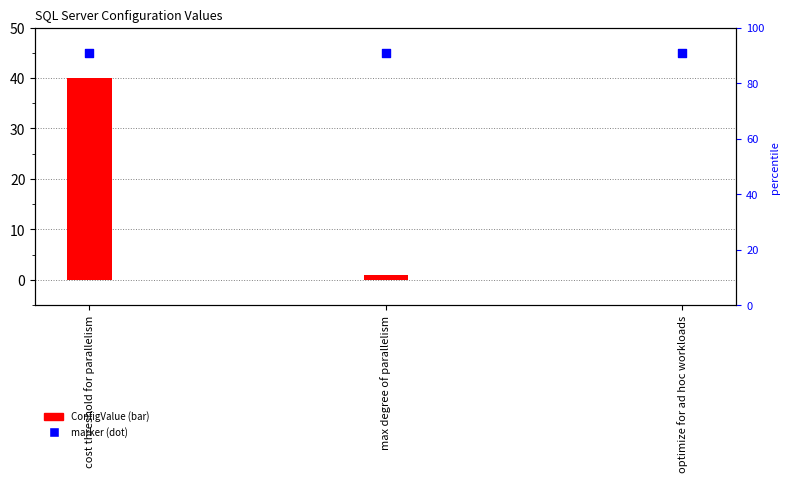

At which category is the sum across all series the highest?

cost threshold for parallelism